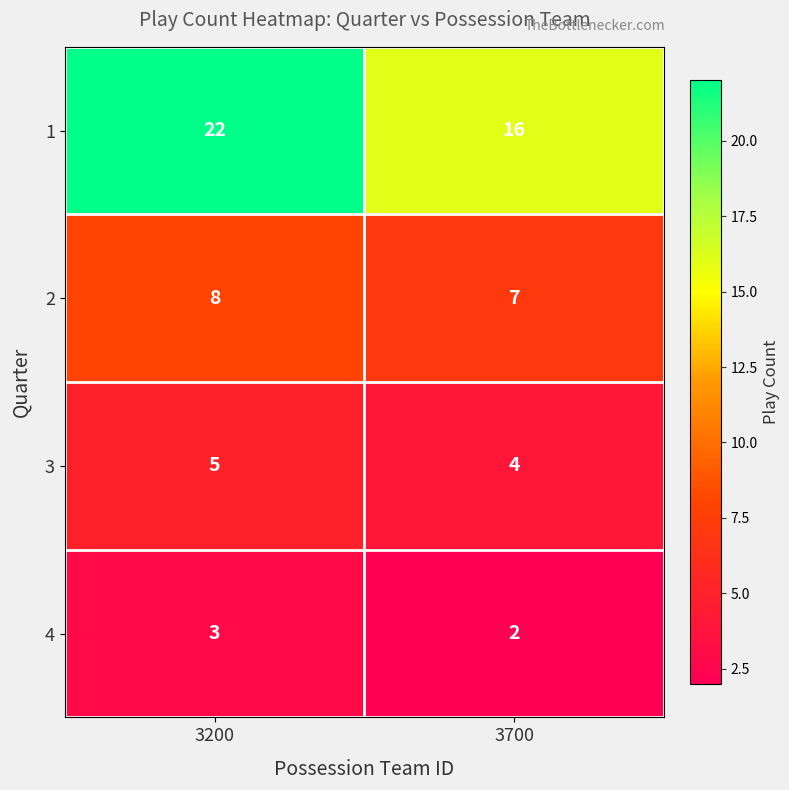

At how many categories does at least one series exceed 5?

2